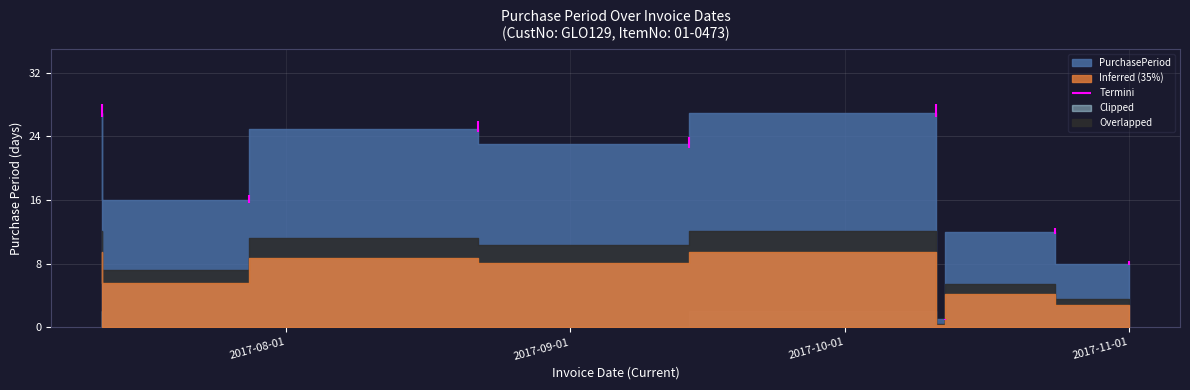

Count the number of values greater than 23.

3